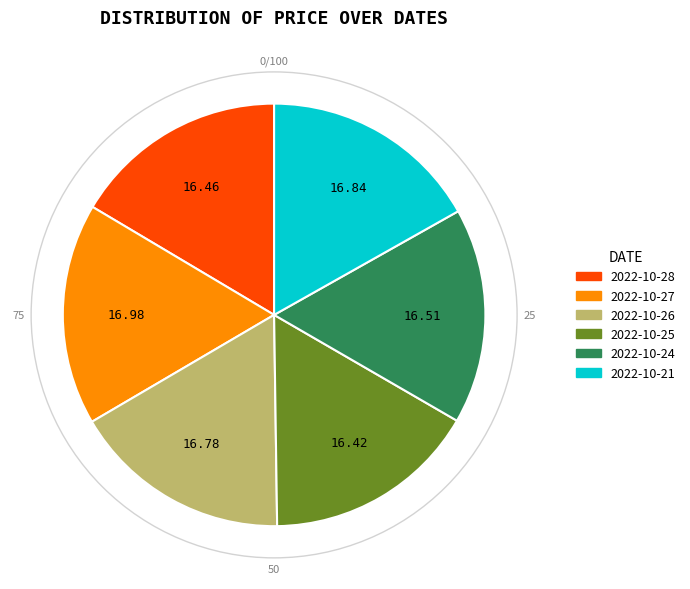

Is there a majority slice in this chart?

No